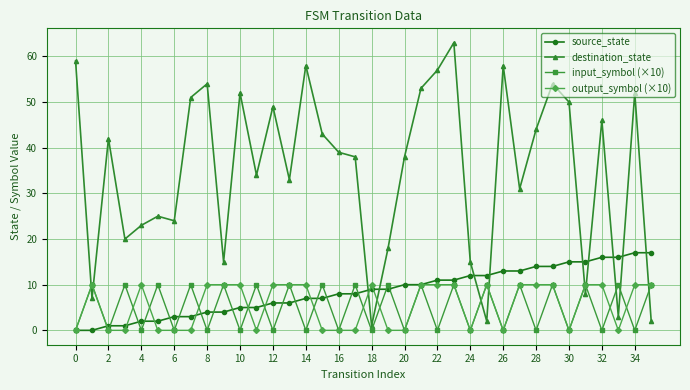

True or false: input_symbol (×10) has more than 0 points higher than both neighbors.

True